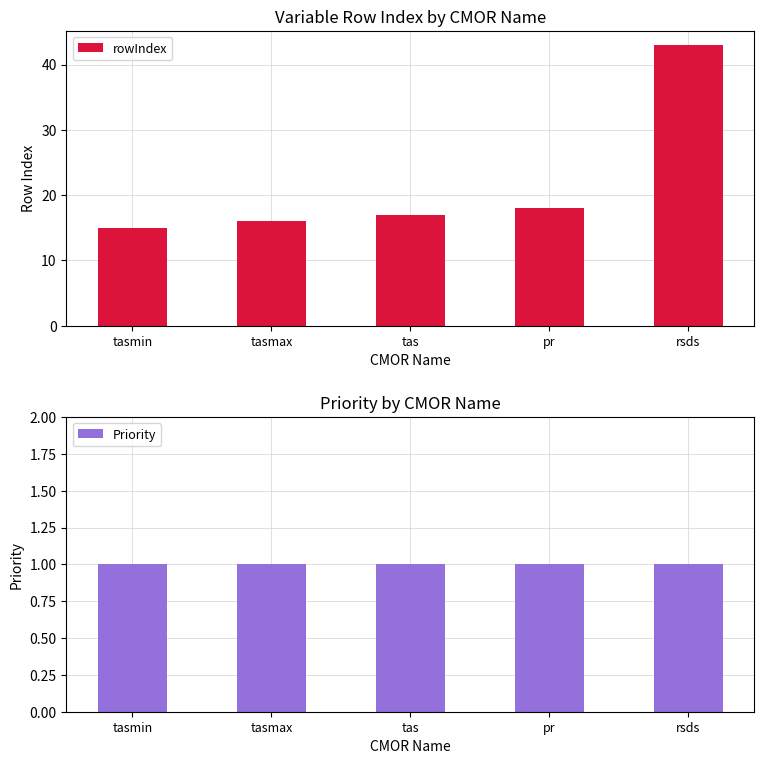

What position from the right is tas?

3